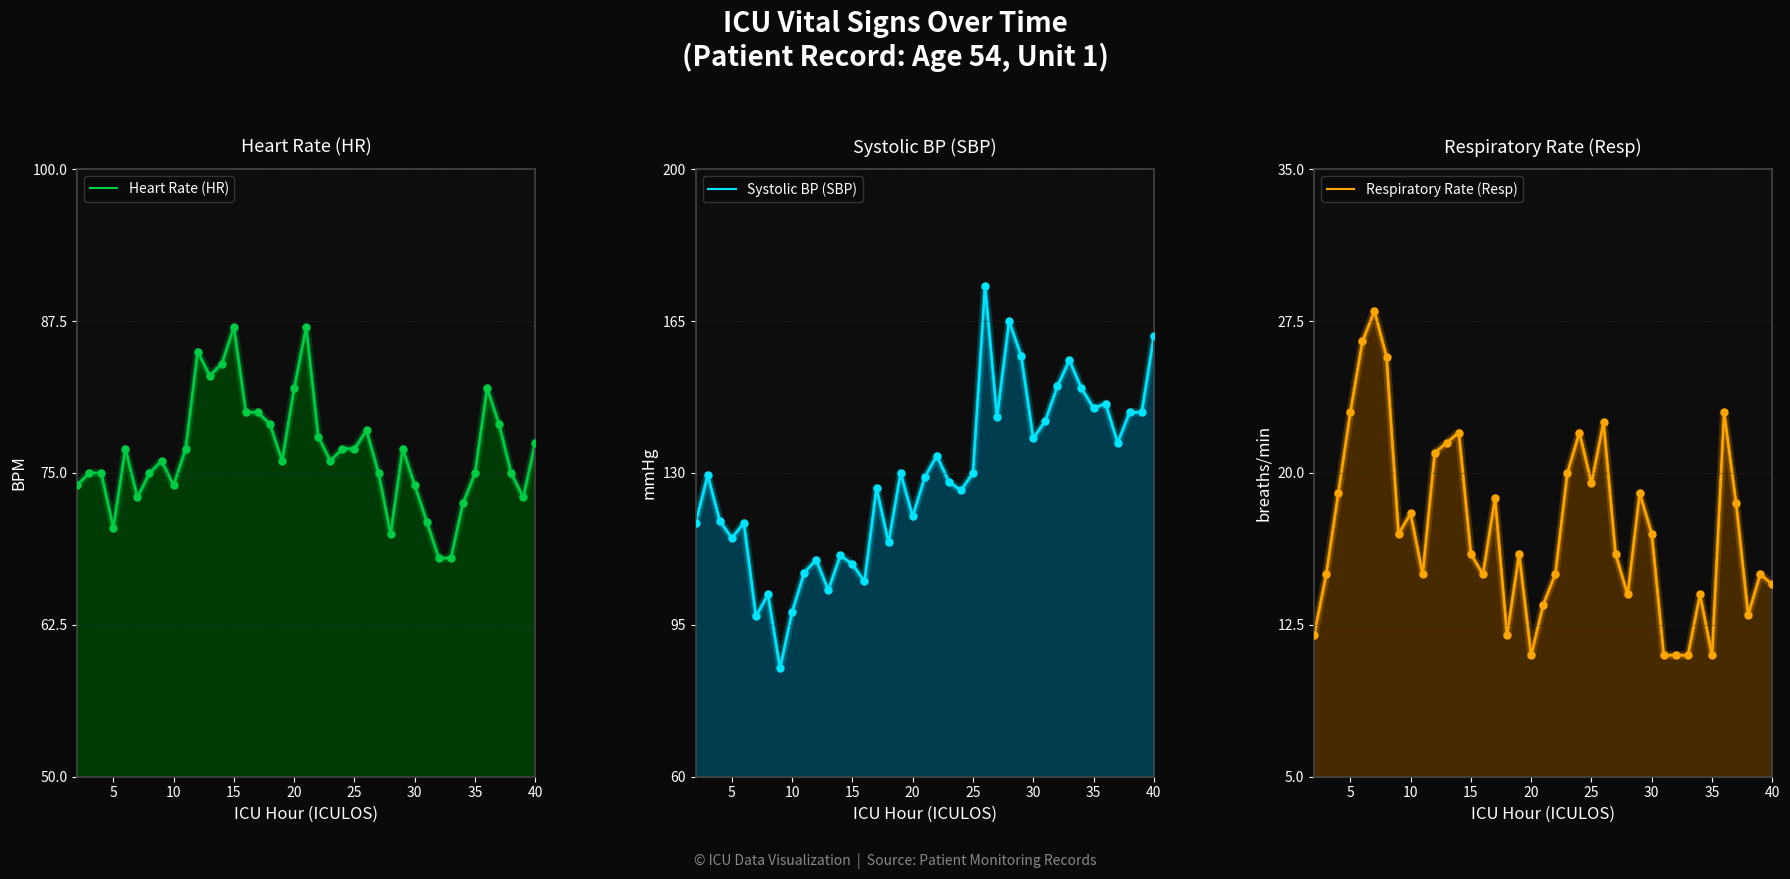

Which series reaches the minimum Y coordinate?

Respiratory Rate (Resp)